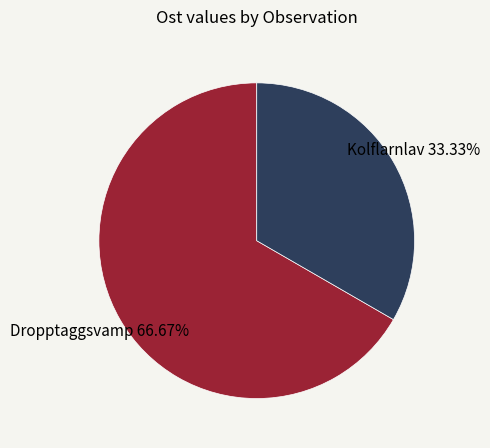

Do Kolflarnlav and Dropptaggsvamp together represent more than half of the pie?

Yes